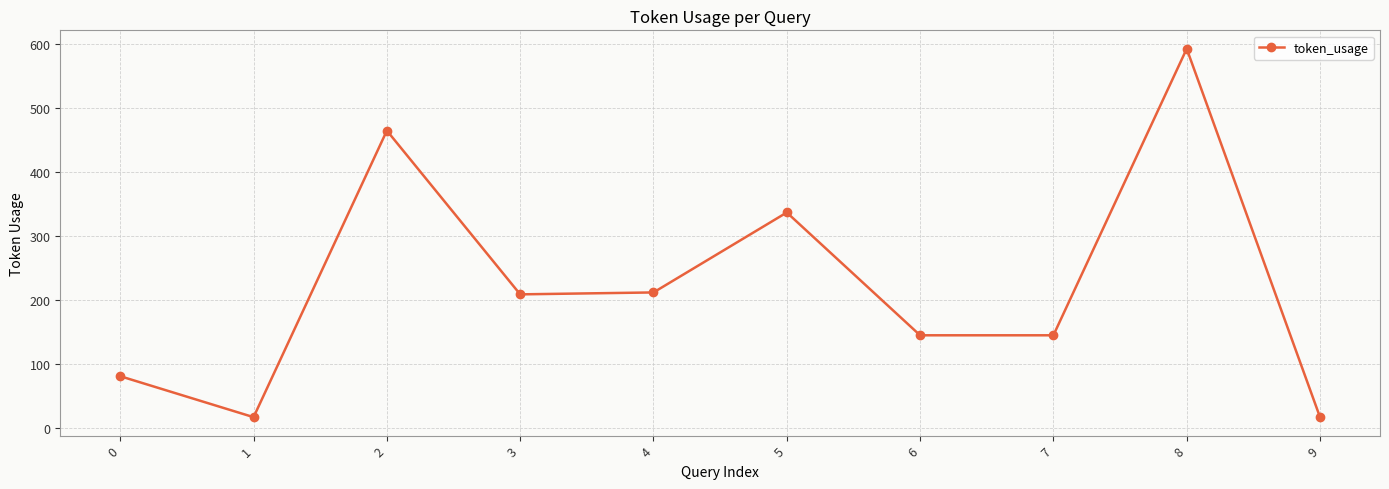

At which category does the data reach its first local valley?

1